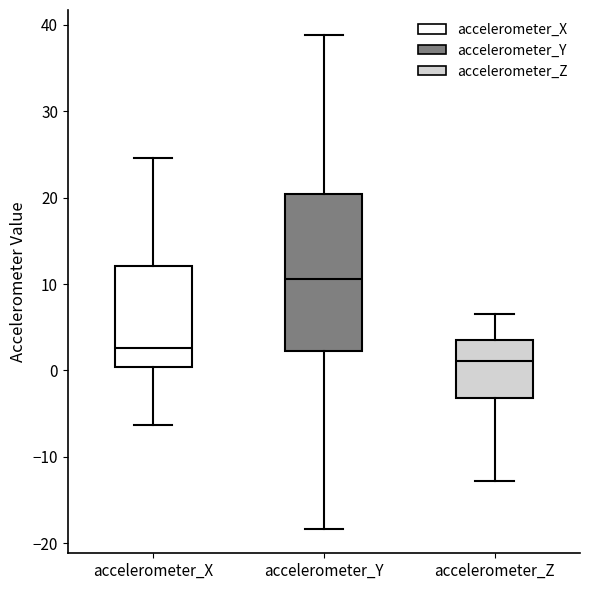

Which box's median line is the lowest?

accelerometer_Z